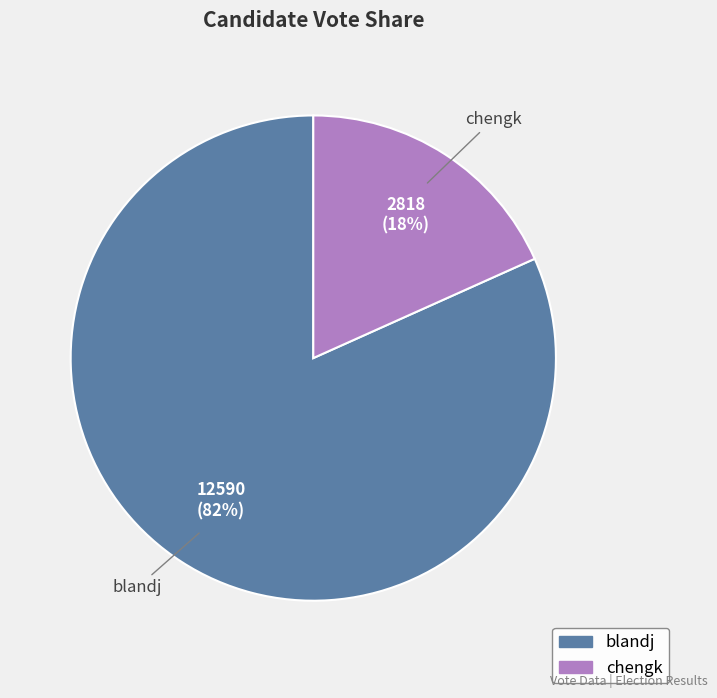

What is the majority slice?

blandj